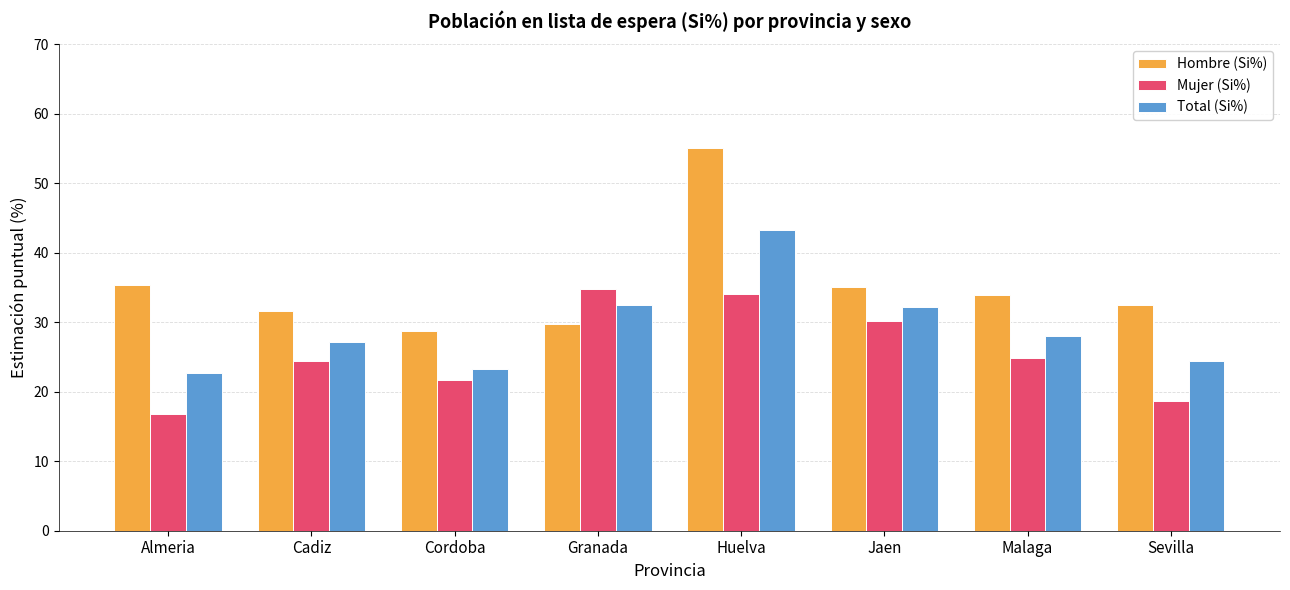

What is the approximate value of Total (Si%) at Huelva?

43.2